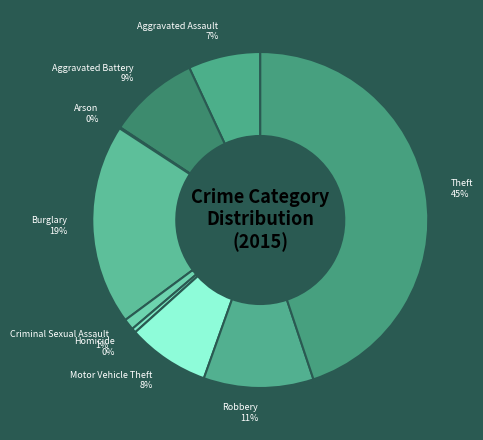

Is the sum of Aggravated Battery and Burglary greater than half?

No